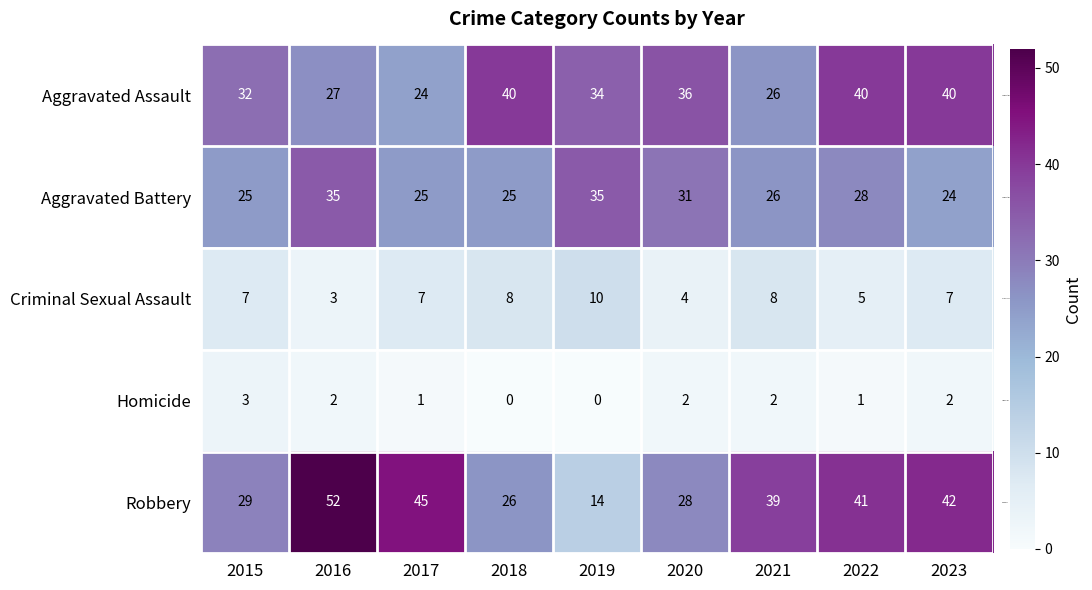

How many data points in Aggravated Assault are less than 34?

4